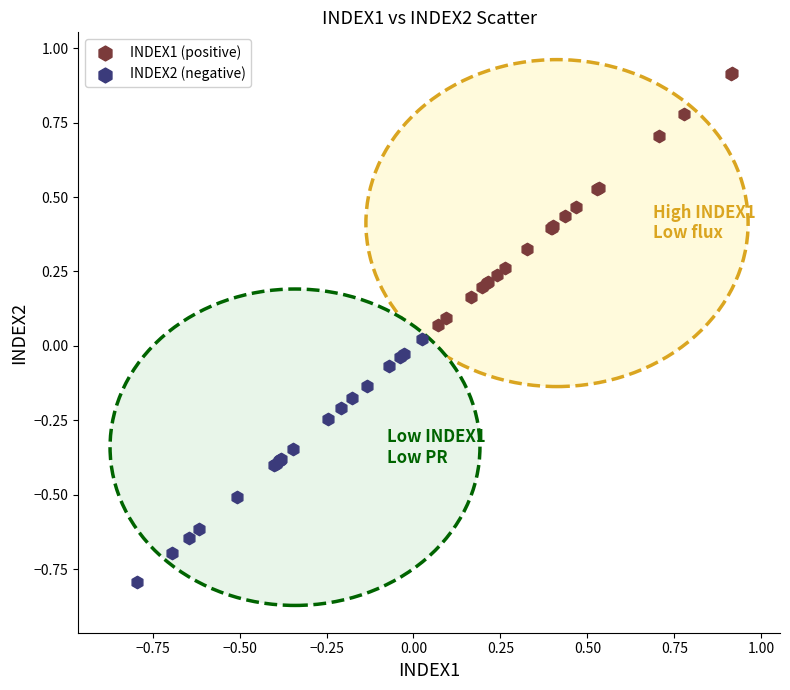

Which series contains the lowest Y value?

INDEX2 (negative)